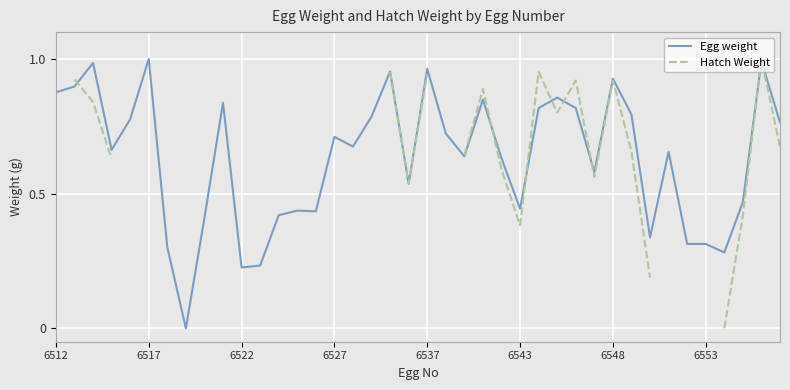

How many values in the Hatch Weight series exceed 0?

23